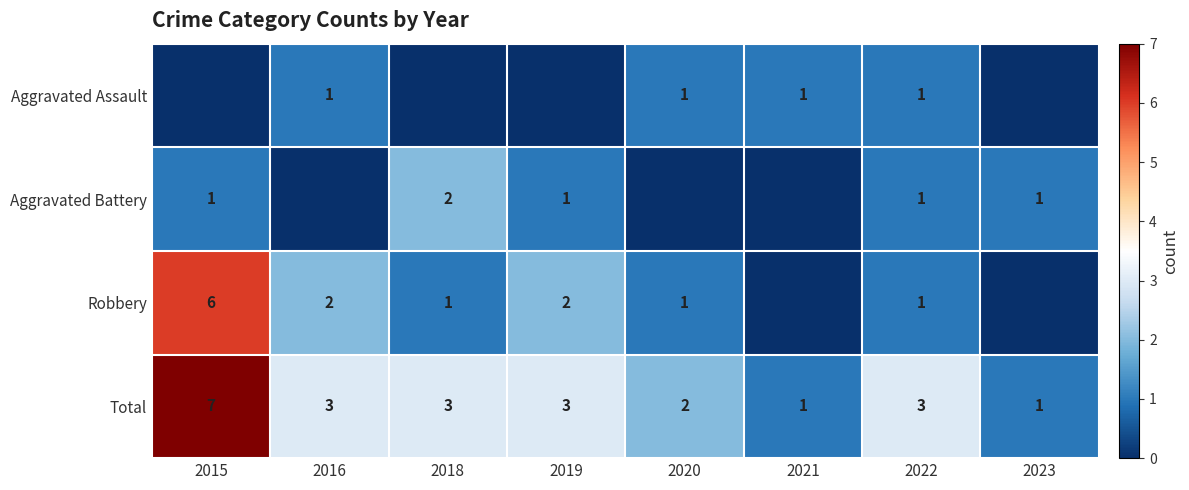

Is the value of Total at 2019 greater than the value of Robbery at 2018?

Yes